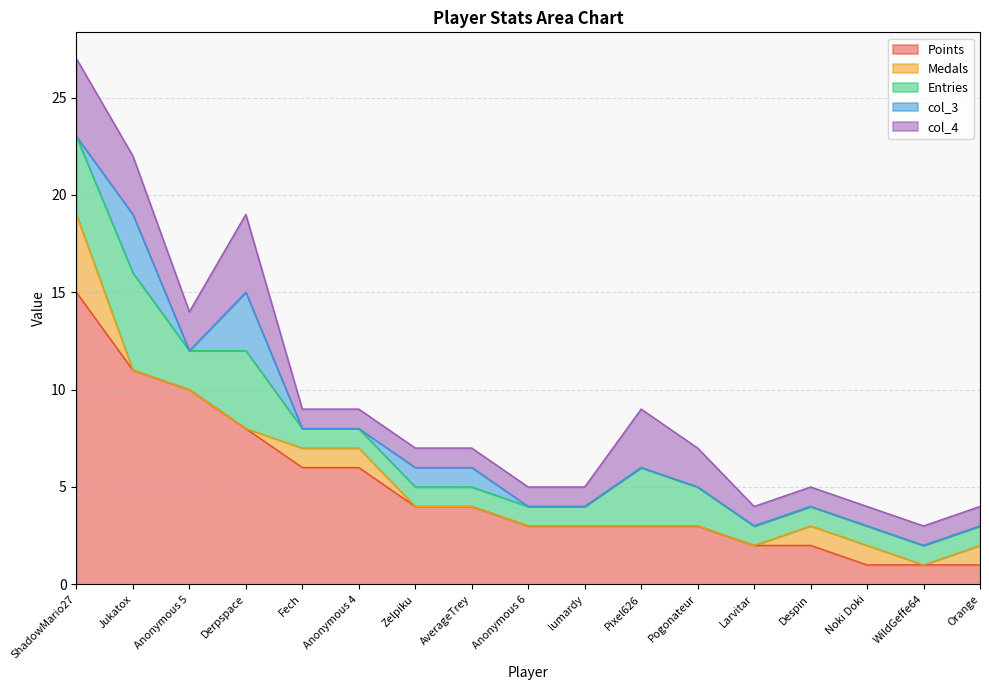

List the series in order of their peak value, lowest first.

col_3, Medals, col_4, Entries, Points